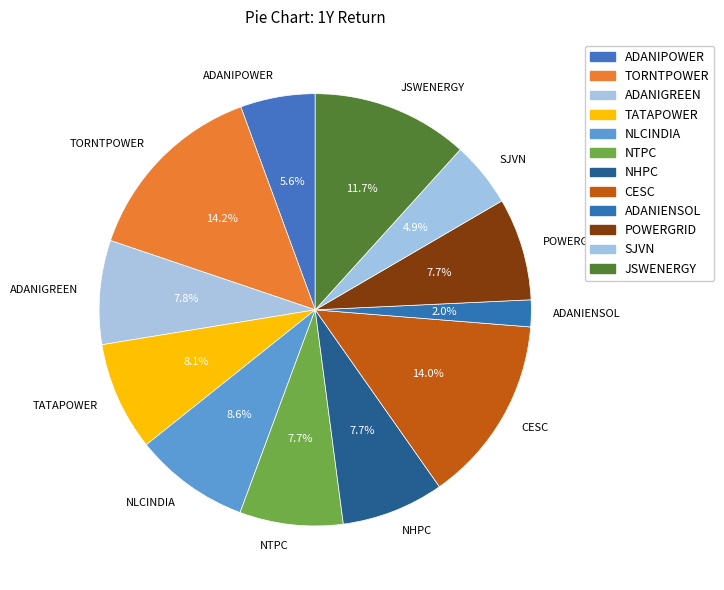

Does any single category account for the majority?

No